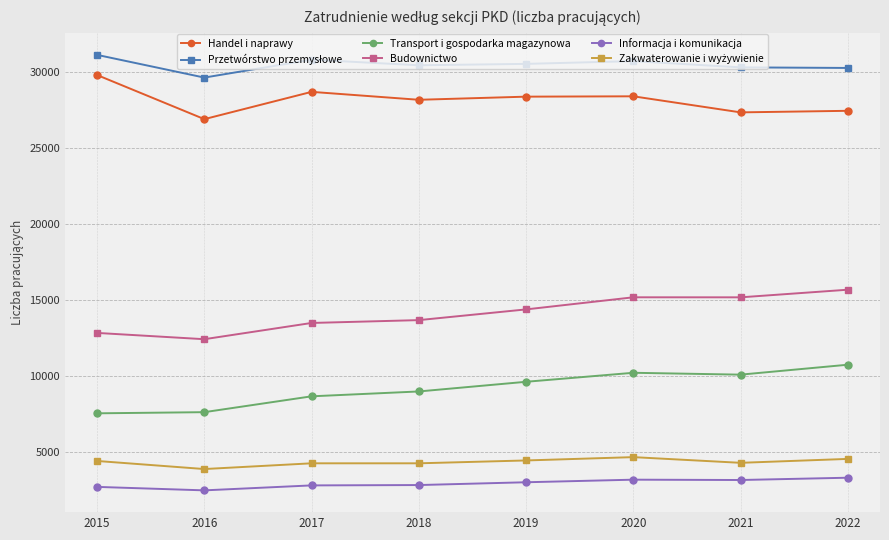

What is the total value across all series at 2018?

88439